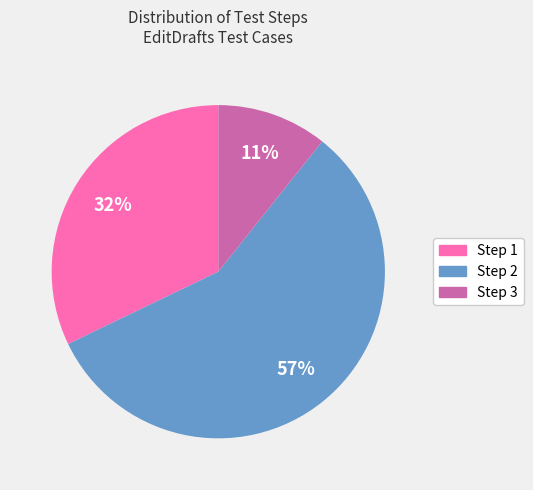

What percentage is the Step 1 slice, to the nearest percent?

32%